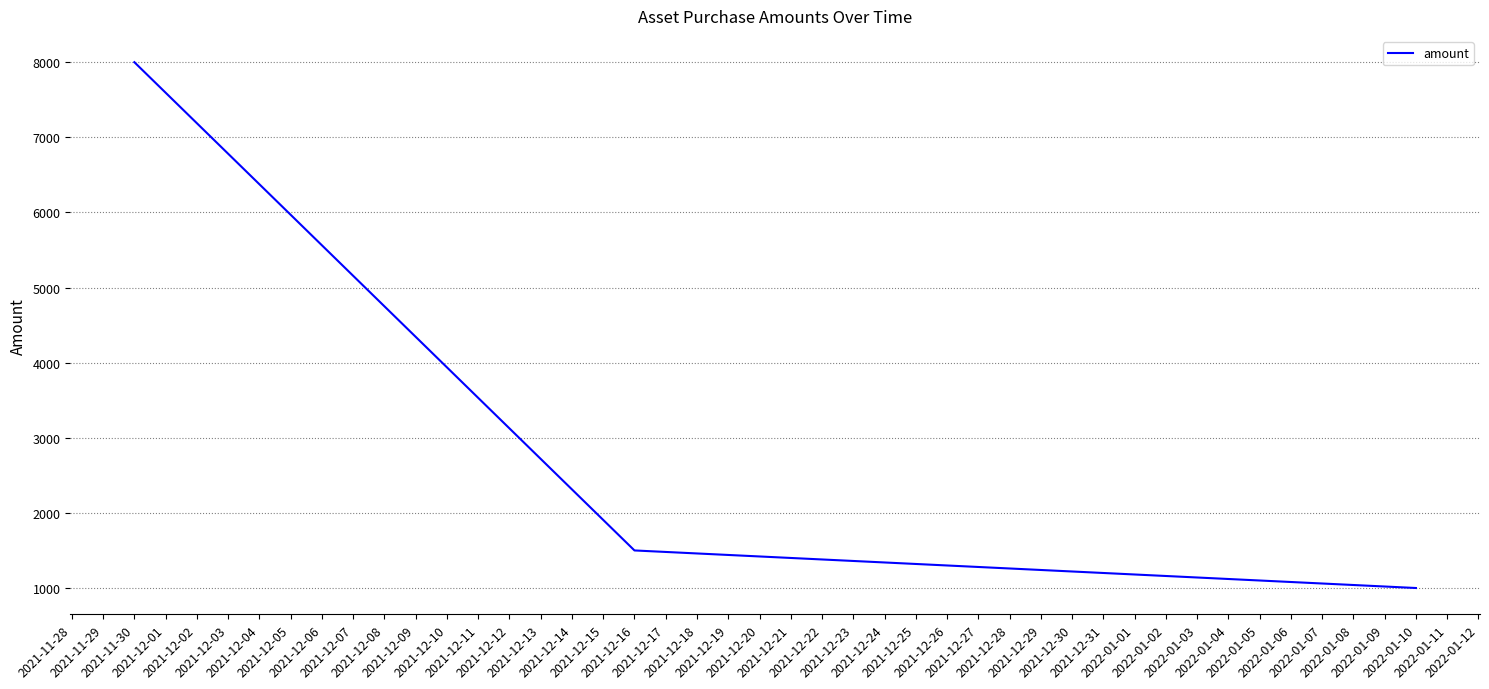

Reading right to left, transcribe all the data shown in this chart.

1000	1500	8000